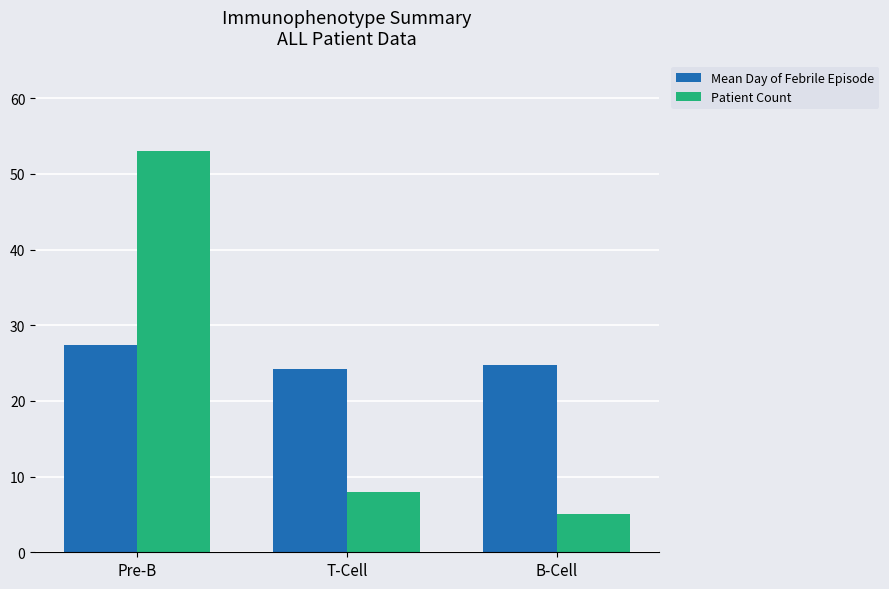

What is the greatest value displayed?

53.0